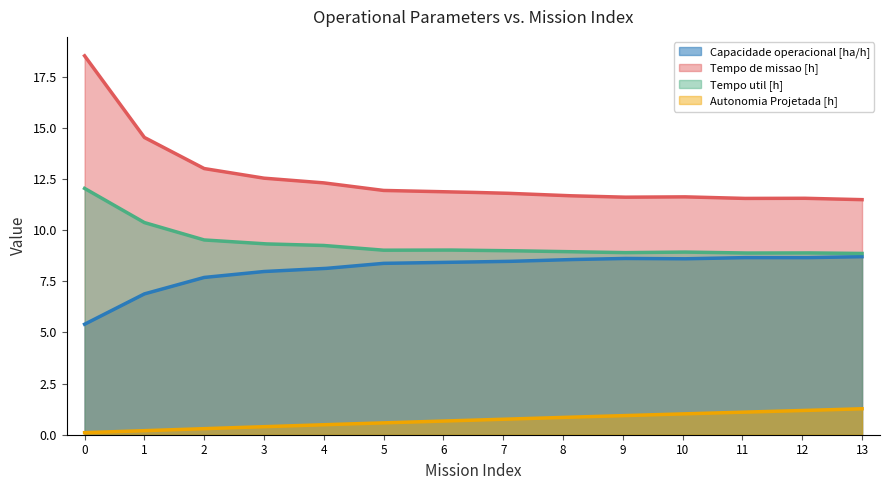

Rank the series at 11 from highest to lowest value.

Tempo de missao [h], Tempo util [h], Capacidade operacional [ha/h], Autonomia Projetada [h]